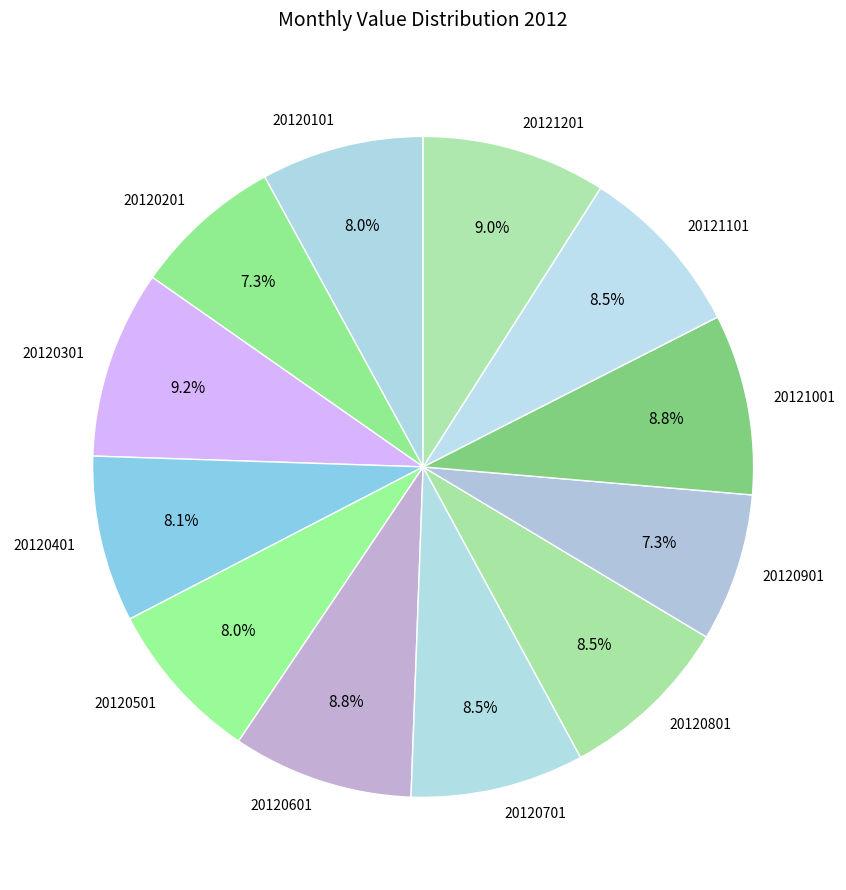

Is it true that 20120601 is 9% of the pie?

True